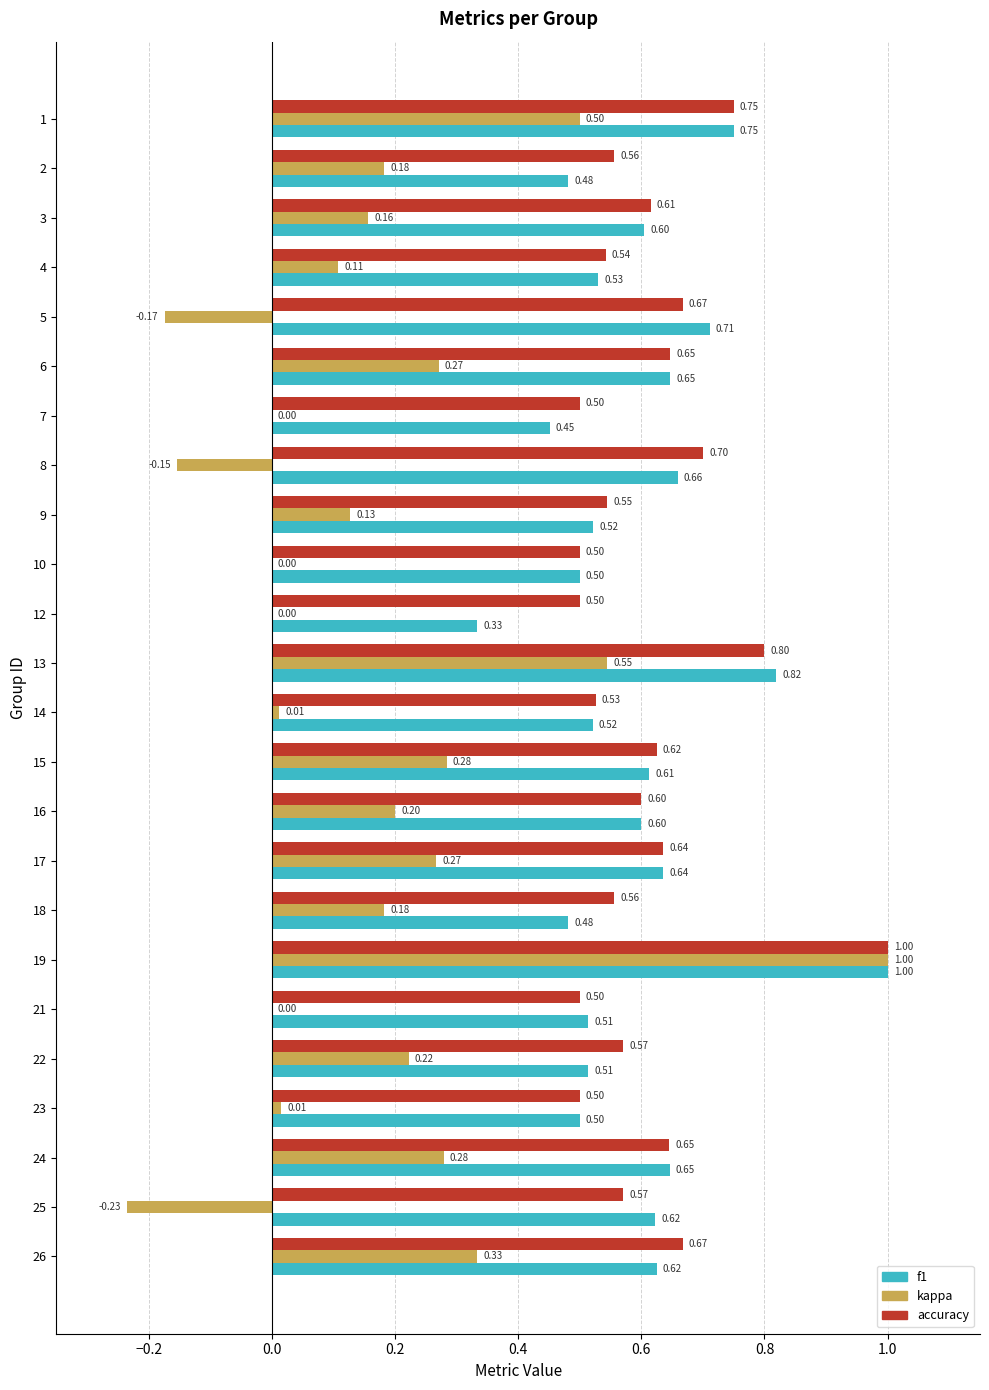

Between 8 and 19, which series saw the biggest shift?

kappa